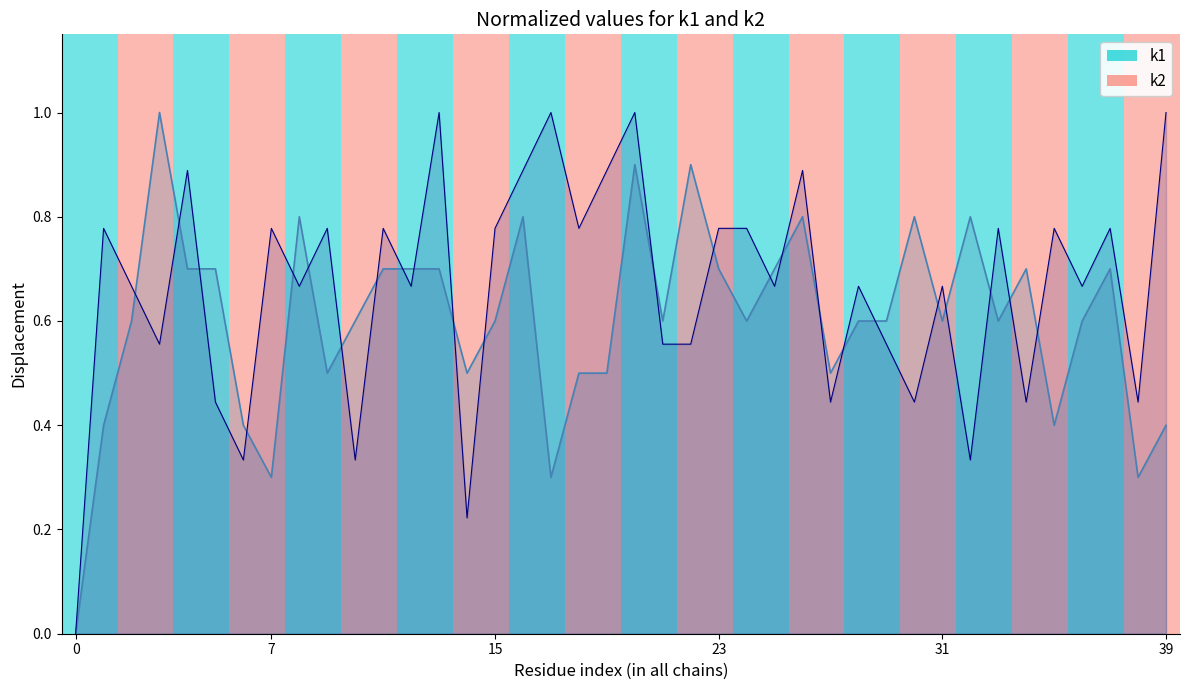

Rank the series by their maximum value, from lowest to highest.

k2_line, k1_line